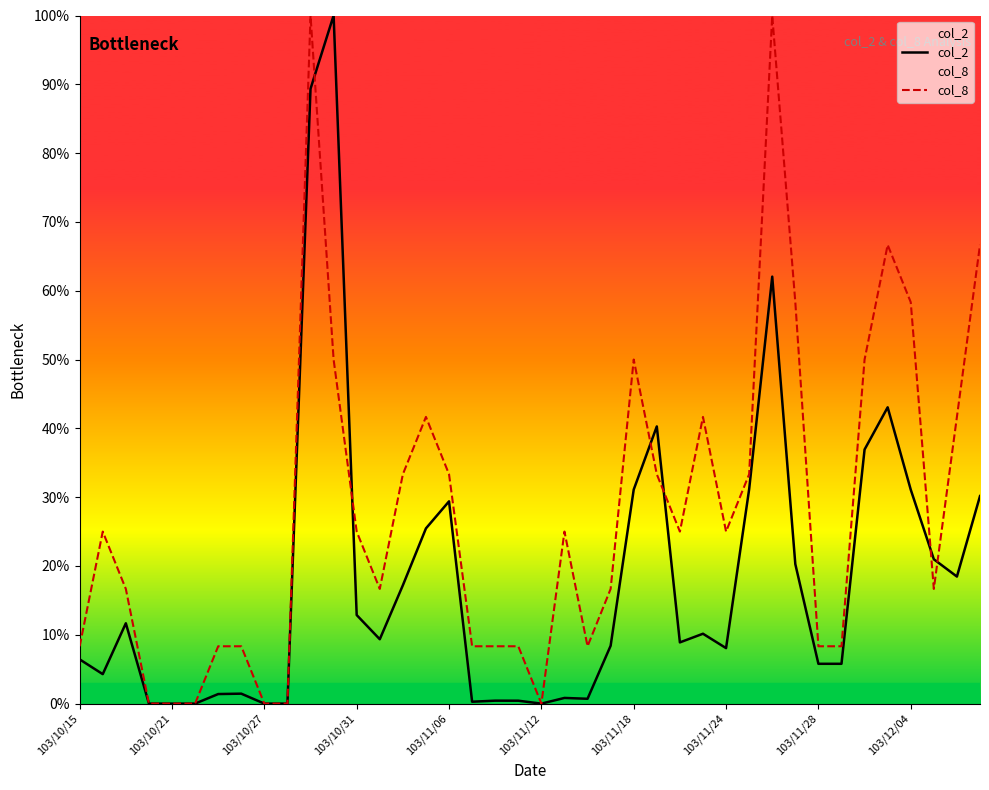

True or false: col_8 has a value of 59.4 at 103/11/06.

False